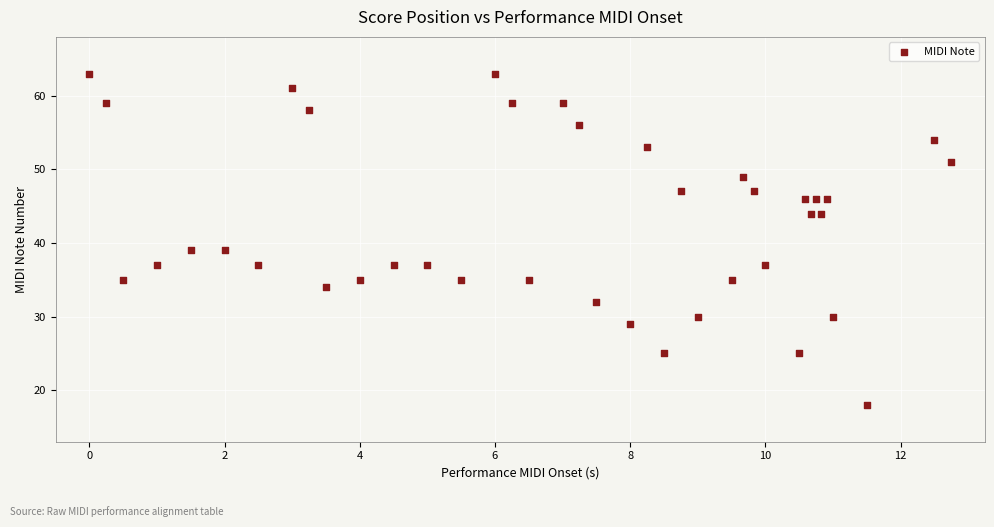

What is the range of Y values (max minus min)?

45